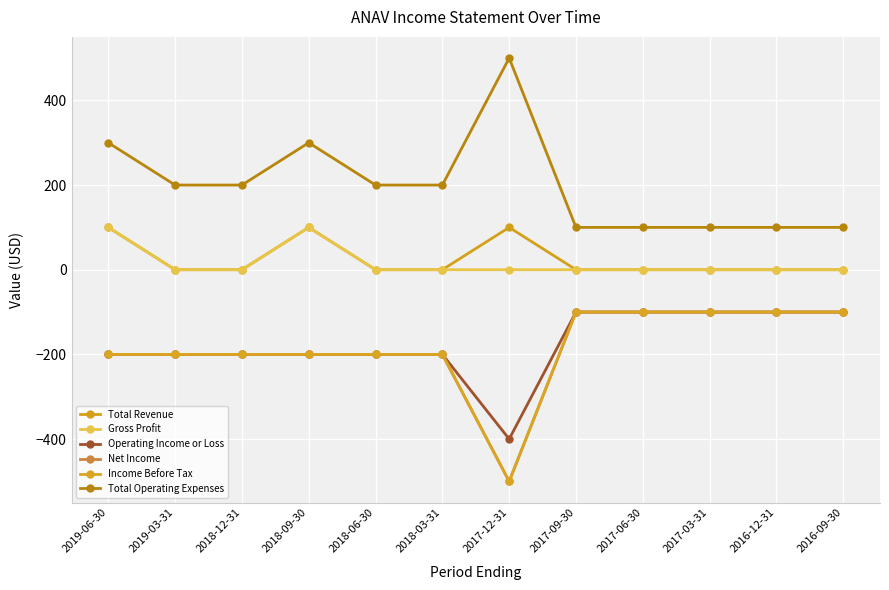

How many lines are shown in the chart?

6